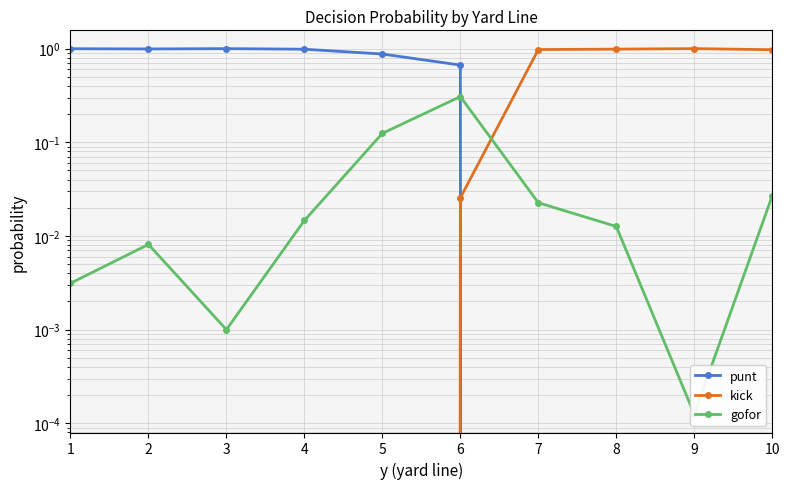

Reading left to right, extract all data points from this chart.

punt: 1=1.0	2=1.0	3=1.0	4=1.0	5=0.9	6=0.7	7=0.0	8=0.0	9=0.0	10=0.0
kick: 1=0.0	2=0.0	3=0.0	4=0.0	5=0.0	6=0.0	7=1.0	8=1.0	9=1.0	10=1.0
gofor: 1=0.0	2=0.0	3=0.0	4=0.0	5=0.1	6=0.3	7=0.0	8=0.0	9=0.0	10=0.0